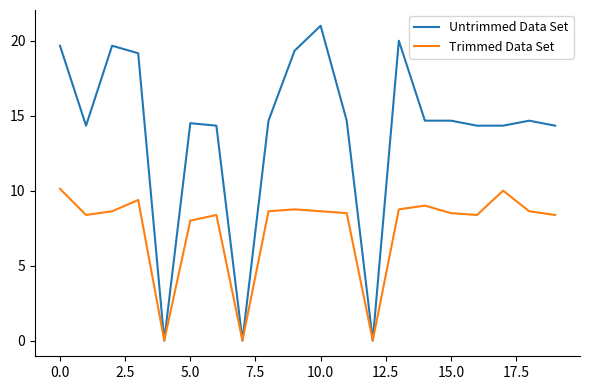

In Trimmed Data Set, how many points are higher than both neighbors (excluding endpoints)?

5